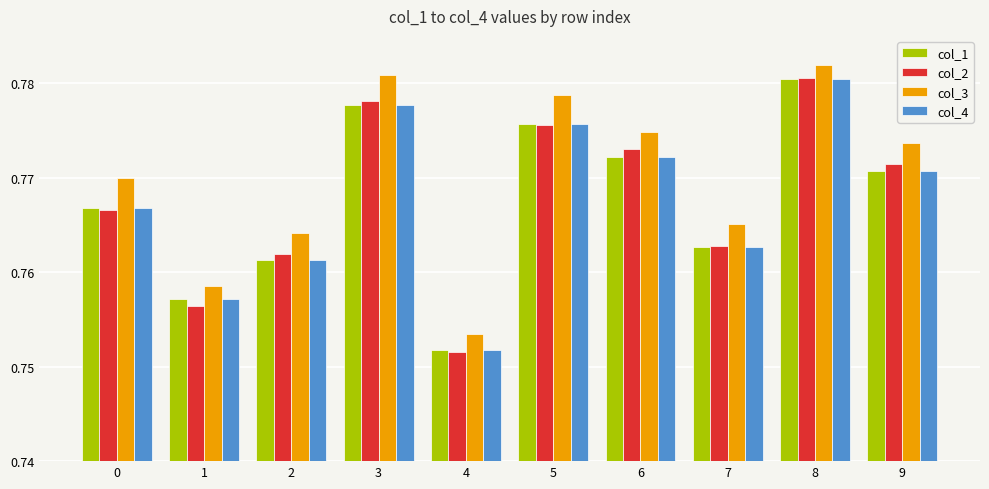

What are all the series names shown in the legend?

col_1, col_2, col_3, col_4